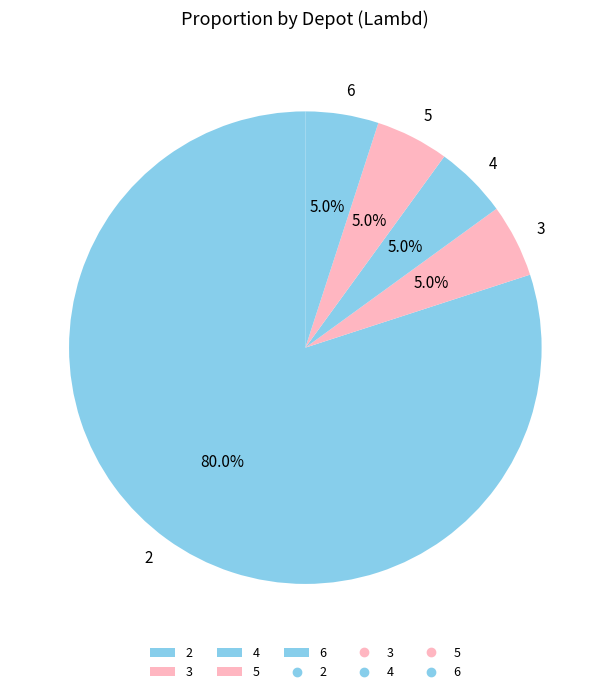

Which category accounts for the majority?

2